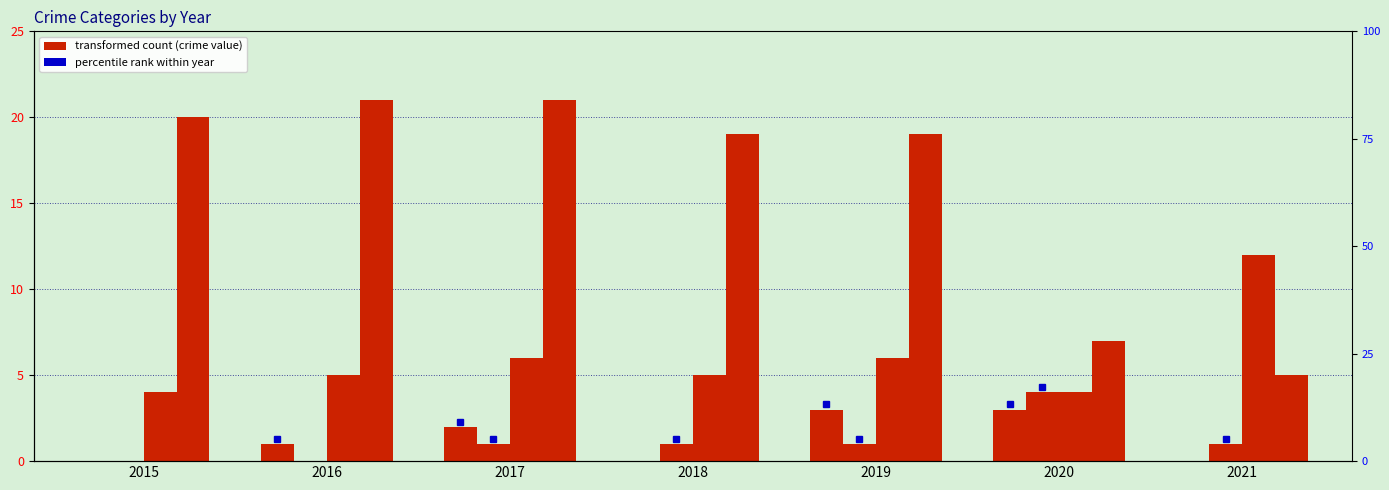

What is the total value across all series at 2015?

24